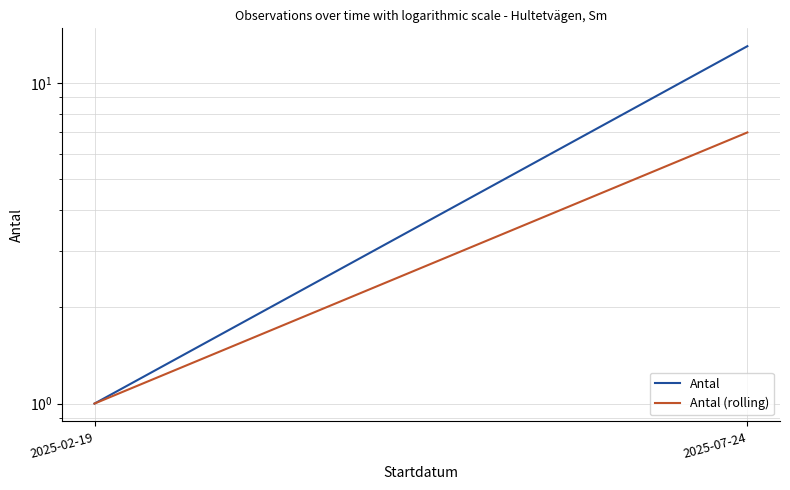

At which category is the sum across all series the highest?

2025-07-24